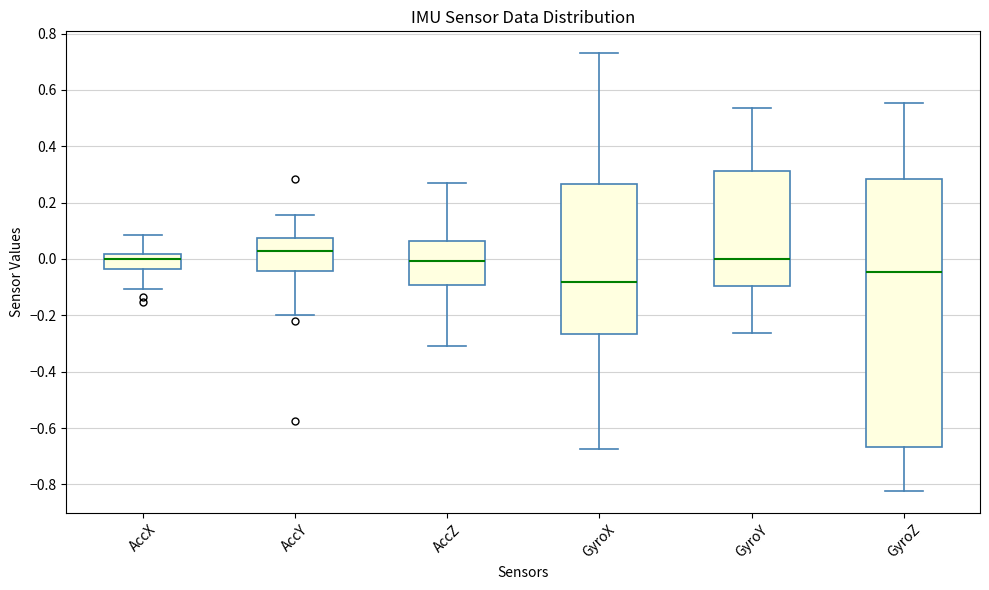

Reading left to right, read every box against the y-axis: the position of its median line, the range the box covers, and the ends of its whiskers. The values are not printed on the chart, so give them approximately, as read against the axis.

AccX: median 0.00, box -0.04 to 0.02, whiskers -0.10 to 0.08
AccY: median 0.02, box -0.04 to 0.08, whiskers -0.20 to 0.16
AccZ: median 0.00, box -0.10 to 0.06, whiskers -0.30 to 0.26
GyroX: median -0.08, box -0.26 to 0.26, whiskers -0.68 to 0.74
GyroY: median 0.00, box -0.10 to 0.32, whiskers -0.26 to 0.54
GyroZ: median -0.04, box -0.66 to 0.28, whiskers -0.82 to 0.56